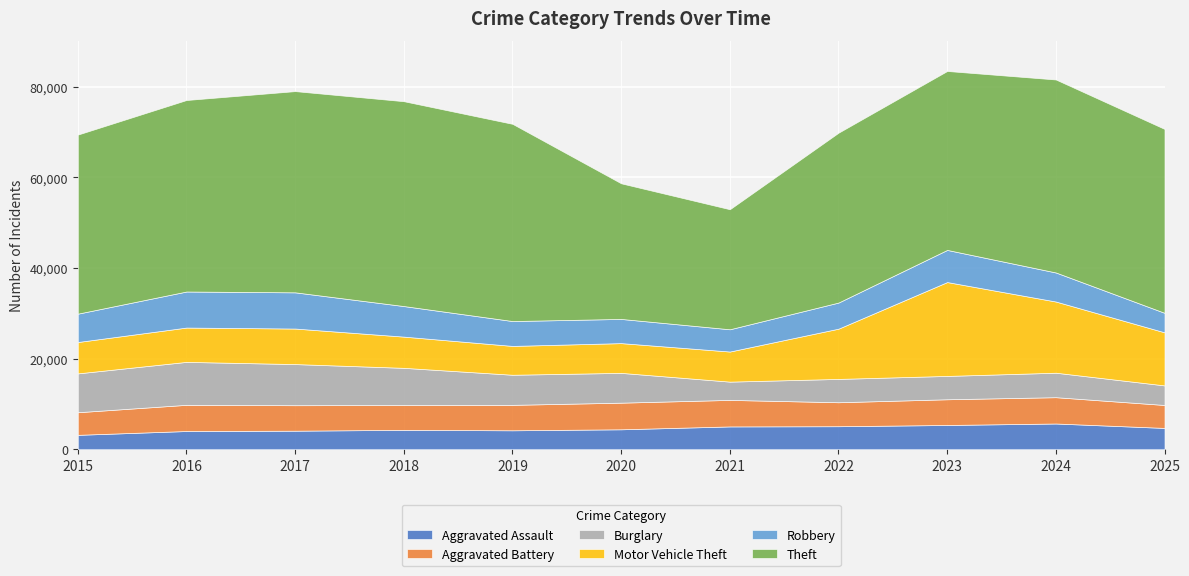

Which series has the largest total across all categories?

Theft